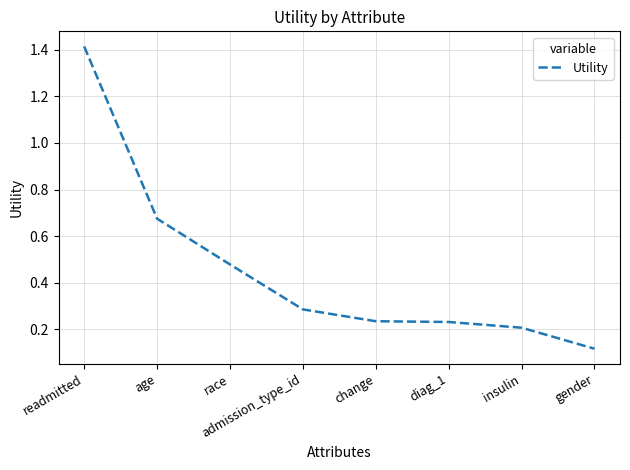

How many categories are shown in the chart?

8